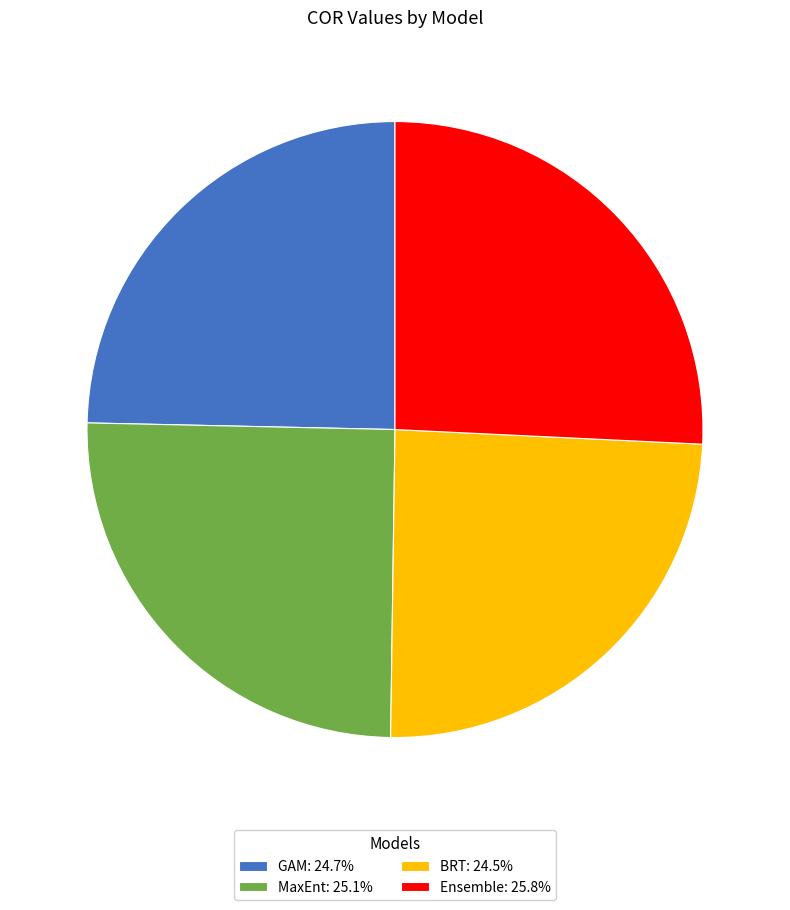

Does BRT: 24.5% account for over 50% of the chart?

No